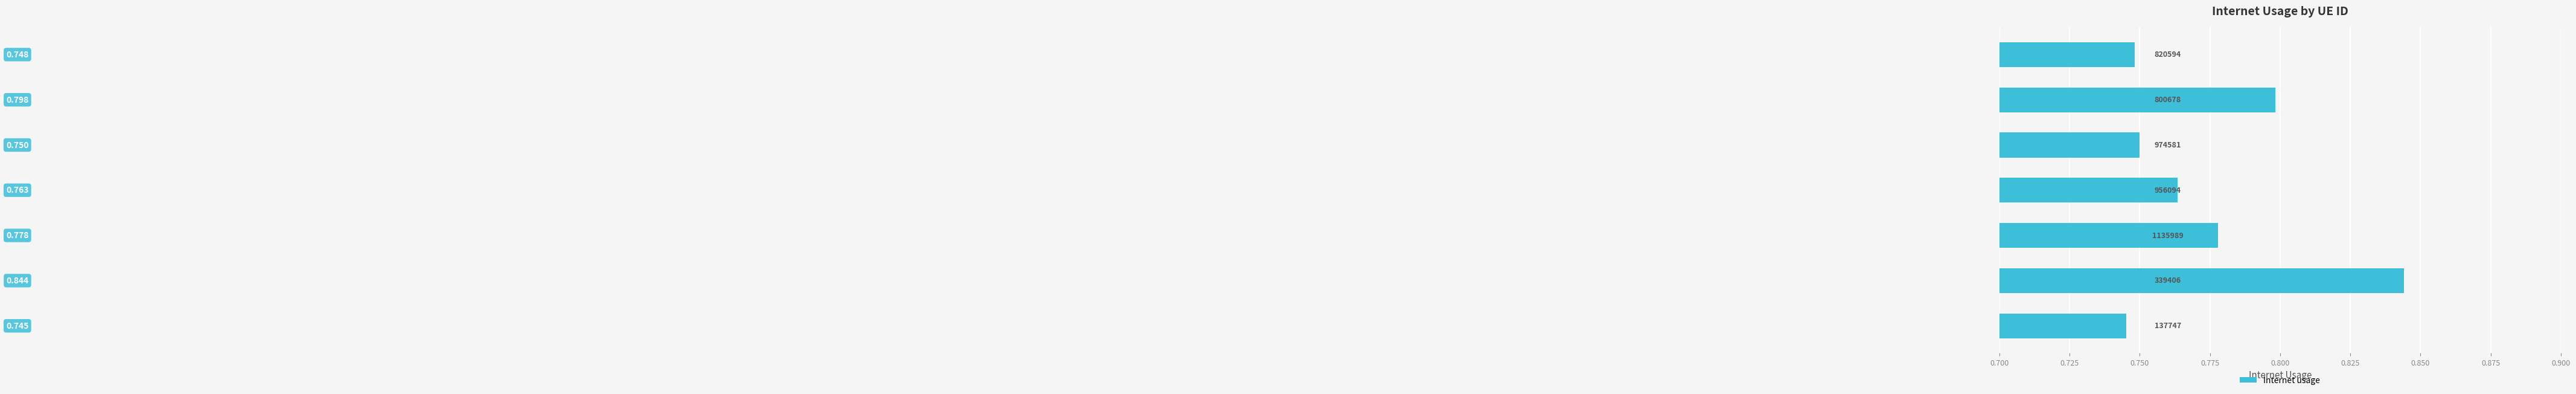

Count the values in the range 0 to 1.

7